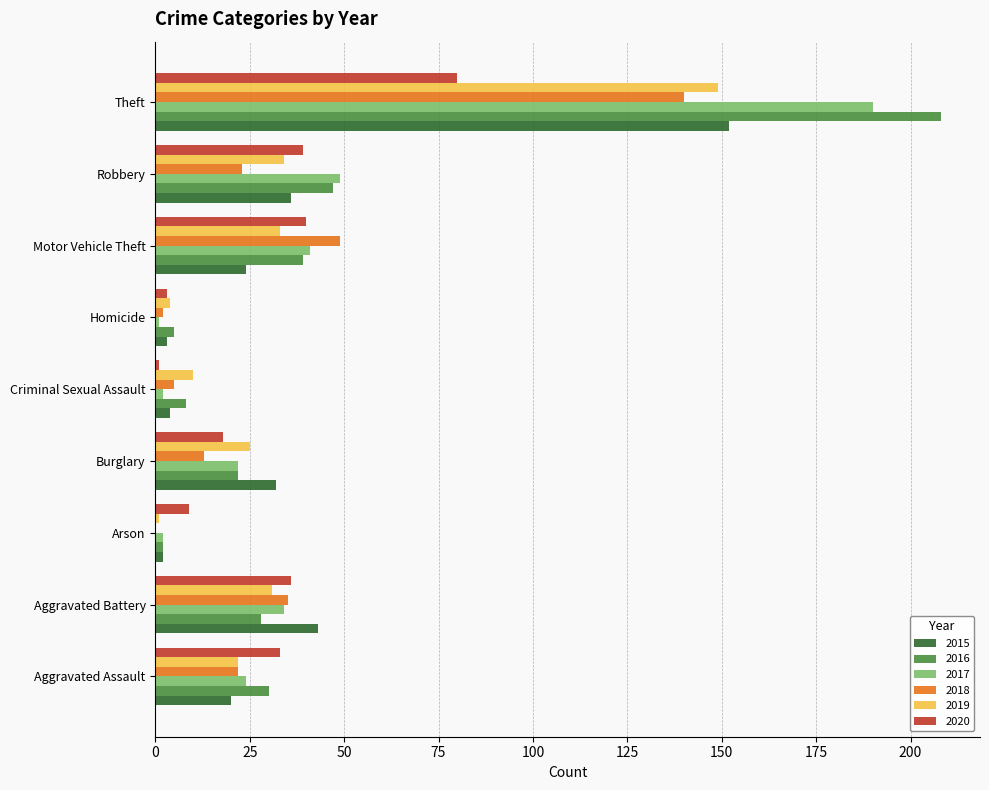

Count the number of data series in this chart.

6